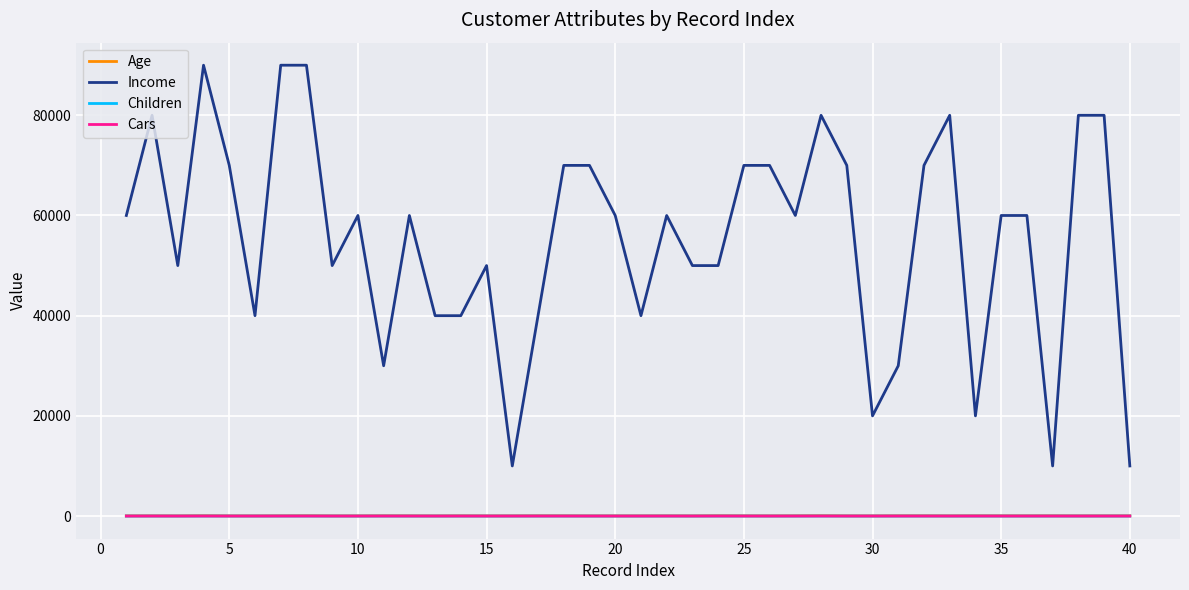

True or false: Income and Age intersect in this chart.

False